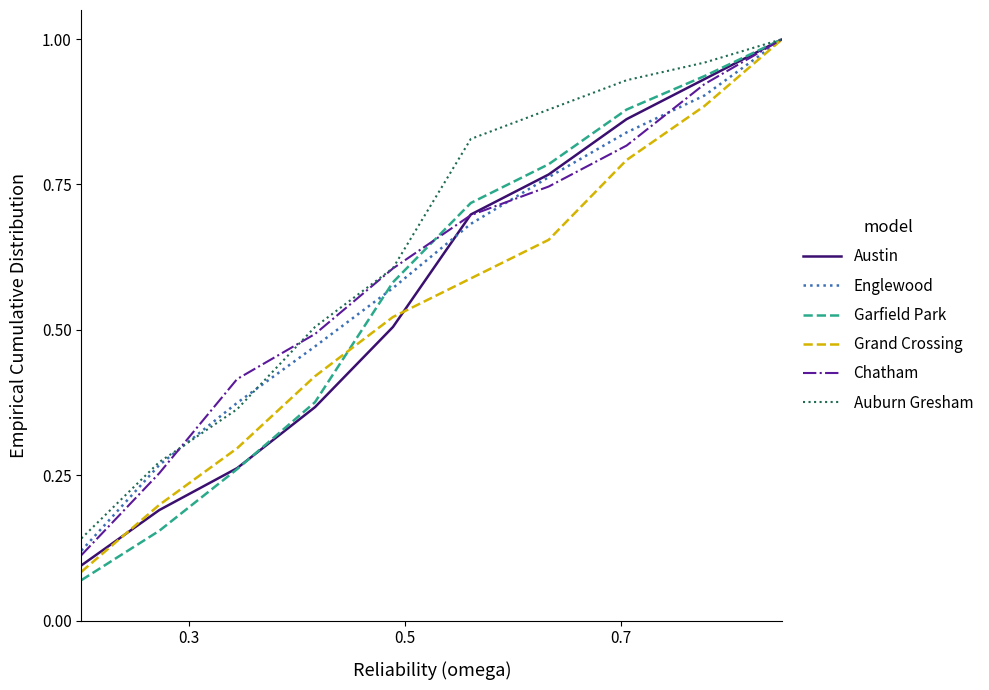

Which series has the widest spread of values?

Garfield Park